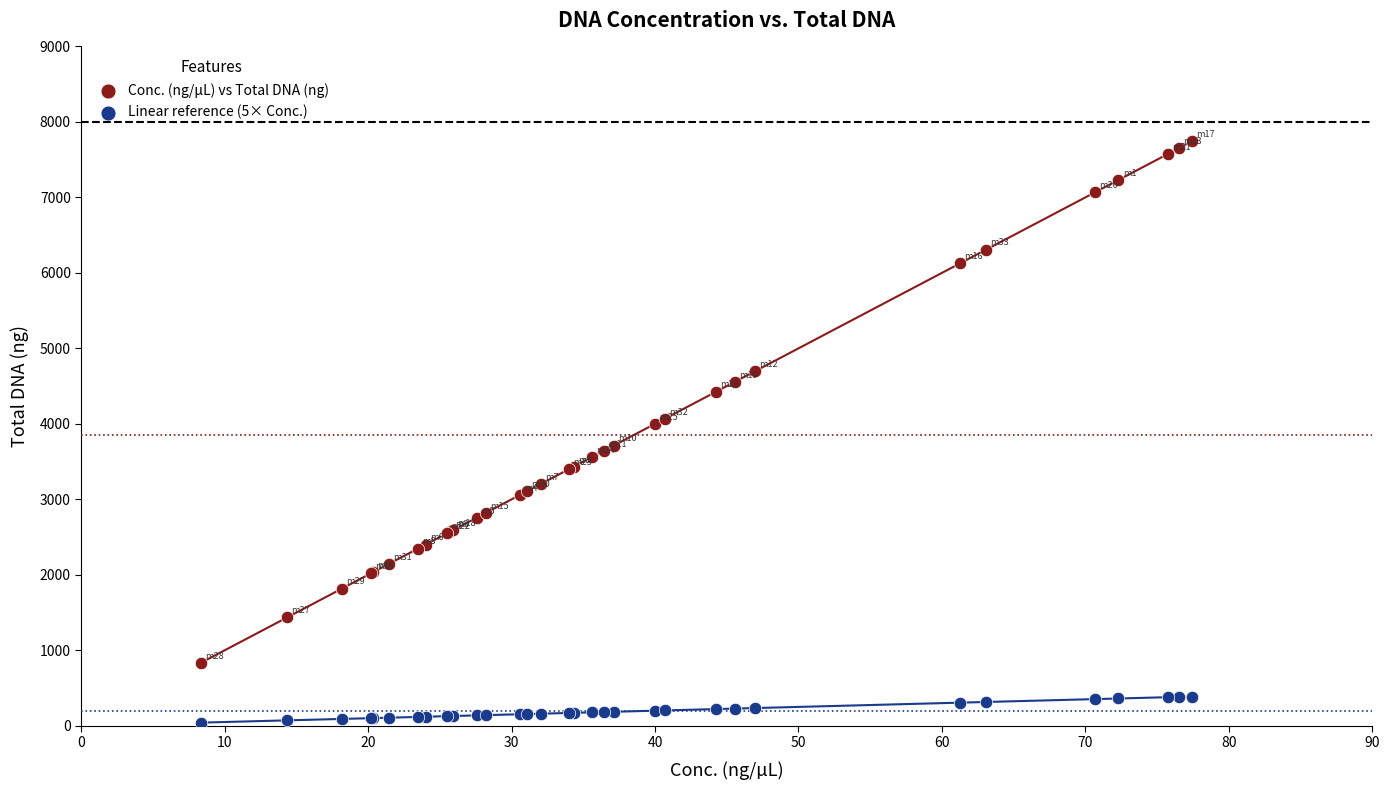

Which series has the widest spread of Y values?

Conc. (ng/µL) vs Total DNA (ng)